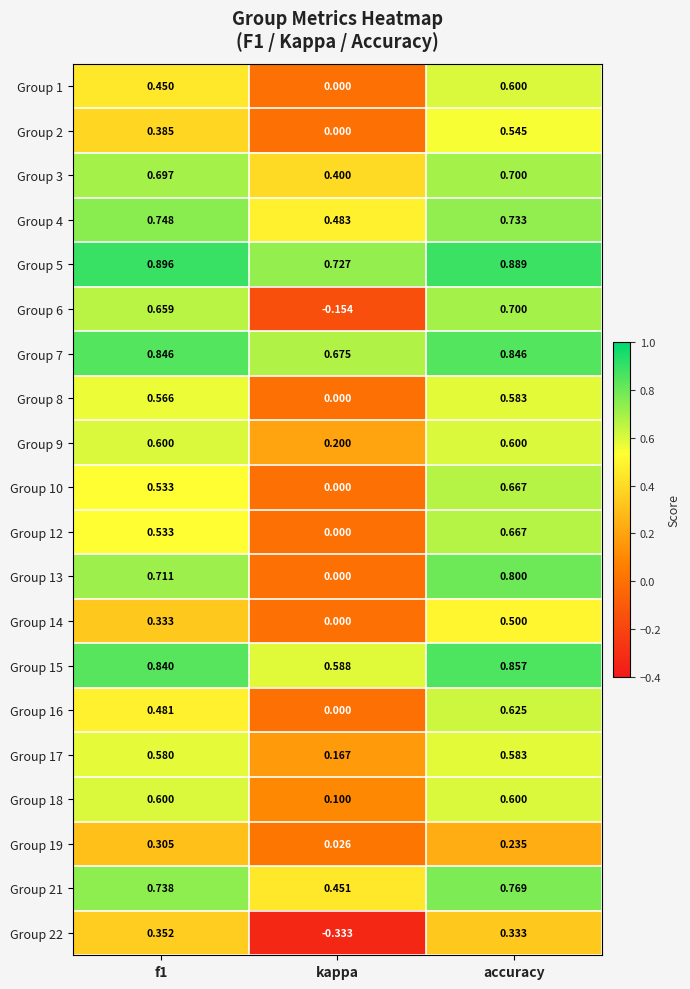

Which category has the lowest value in the Group 5 series?

kappa